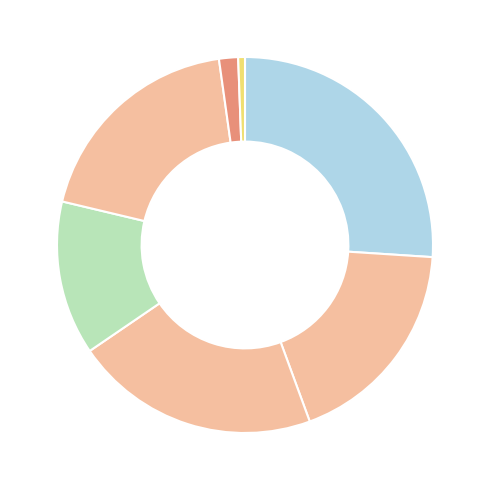

Does any single category account for the majority?

No